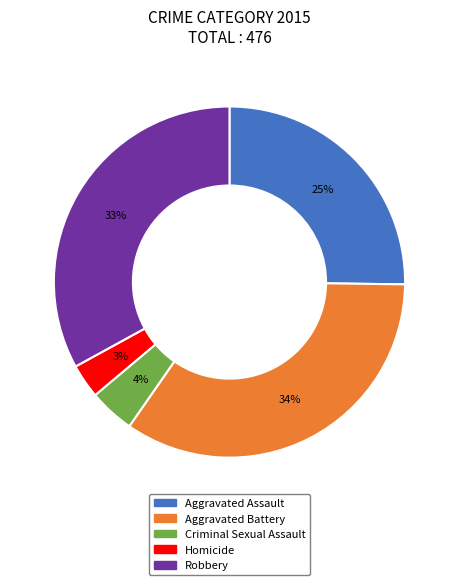

Combined, do Aggravated Battery and Aggravated Assault account for over 50%?

Yes